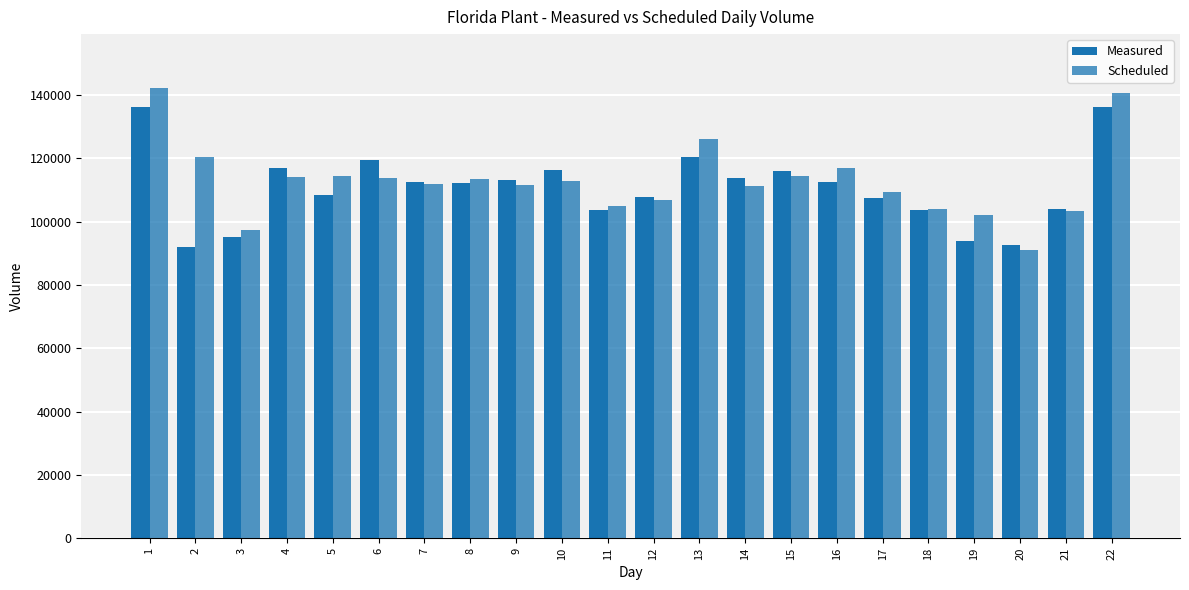

How many groups of bars are there?

22